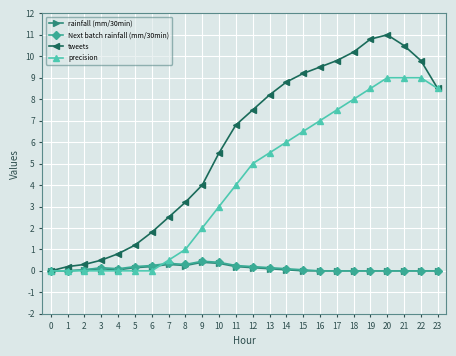

Between 17 and 22, which series saw the biggest shift?

precision